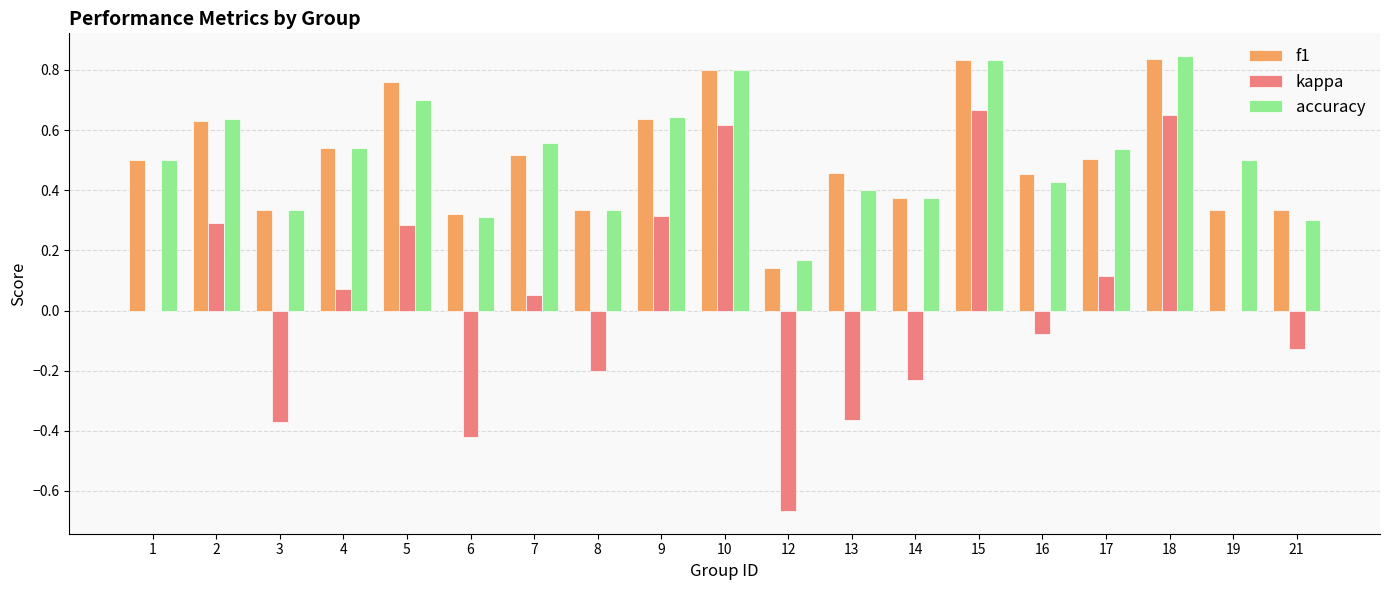

Is the value of f1 at 10 greater than the value of kappa at 8?

Yes